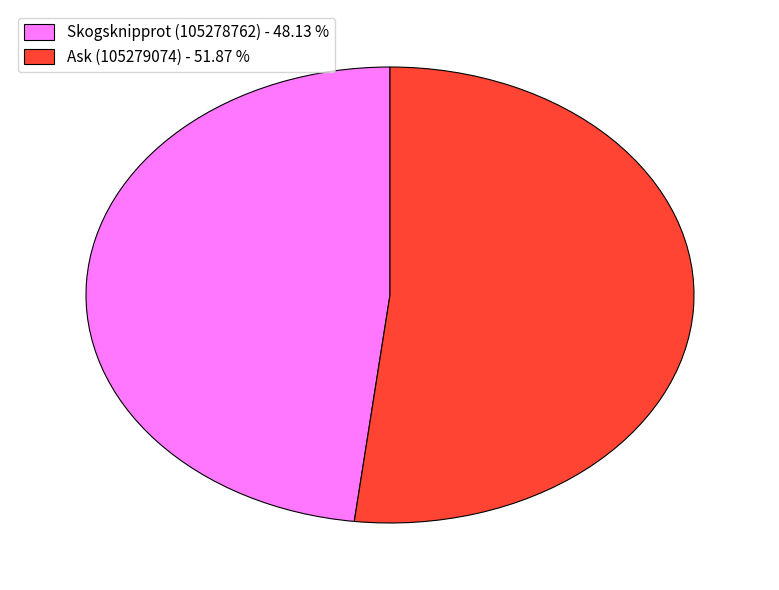

Is there a majority slice in this chart?

Yes